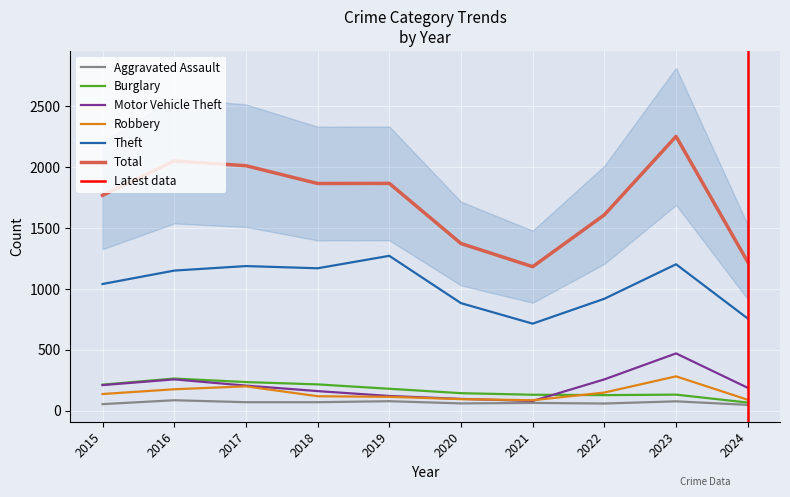

Reading left to right, extract all data points from this chart.

Aggravated Assault: 56	88	72	72	80	62	66	61	79	50
Burglary: 216	266	237	218	182	146	133	130	134	69
Motor Vehicle Theft: 212	259	208	163	123	99	82	259	472	190
Robbery: 139	178	202	121	116	97	88	151	284	92
Theft: 1041	1151	1188	1170	1272	884	716	920	1203	758
Total: 1768	2050	2011	1865	1866	1373	1183	1608	2251	1222